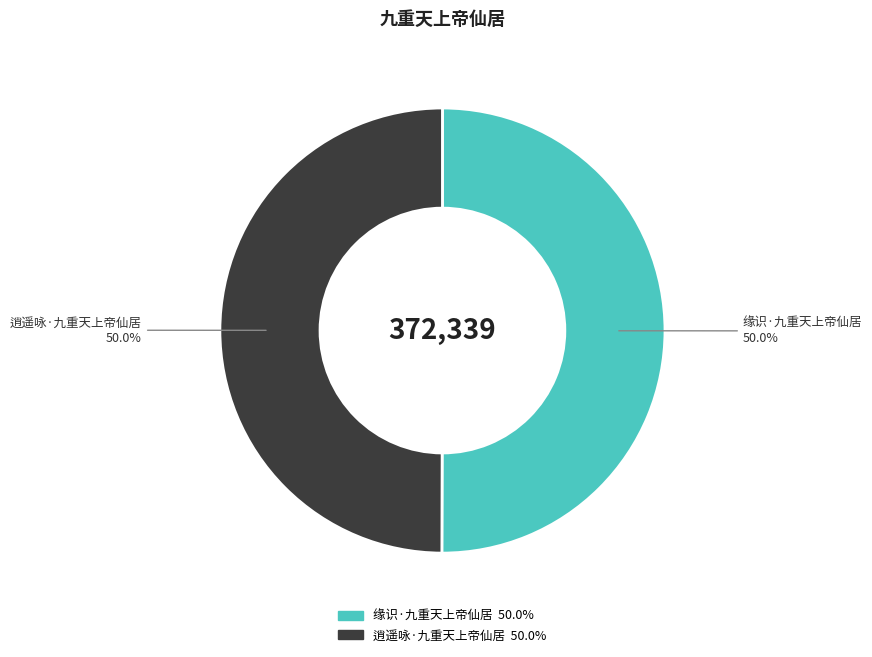

Combined, what portion of the pie is 缘识·九重天上帝仙居 and 逍遥咏·九重天上帝仙居?

100.0%